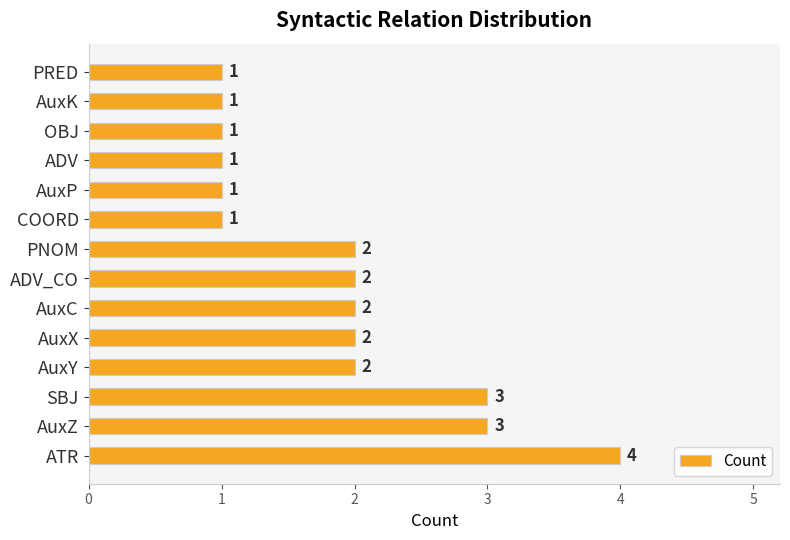

What is the maximum value shown in the chart?

4